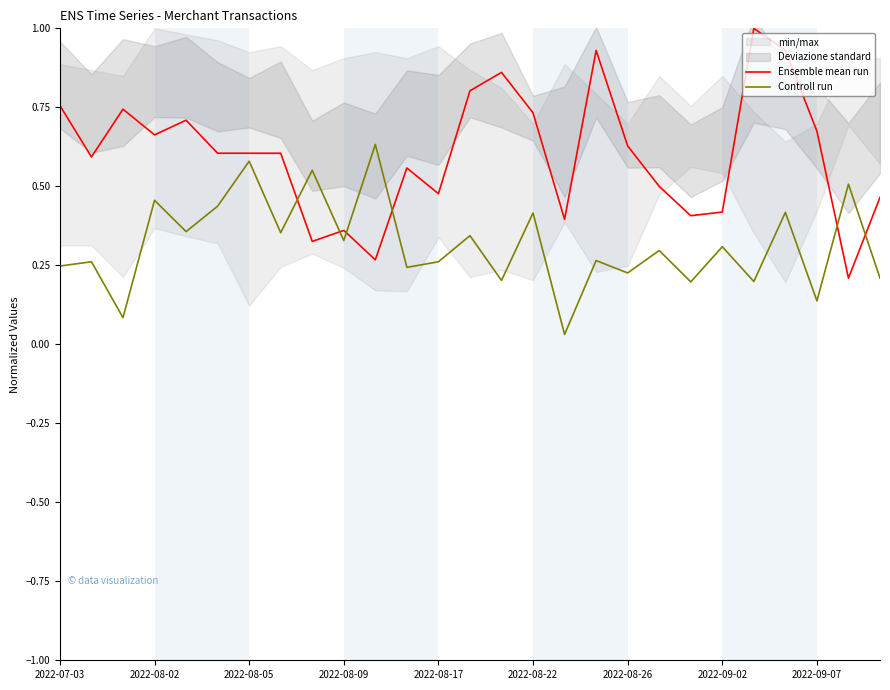

What is the approximate value of Controll run at 23?

0.4